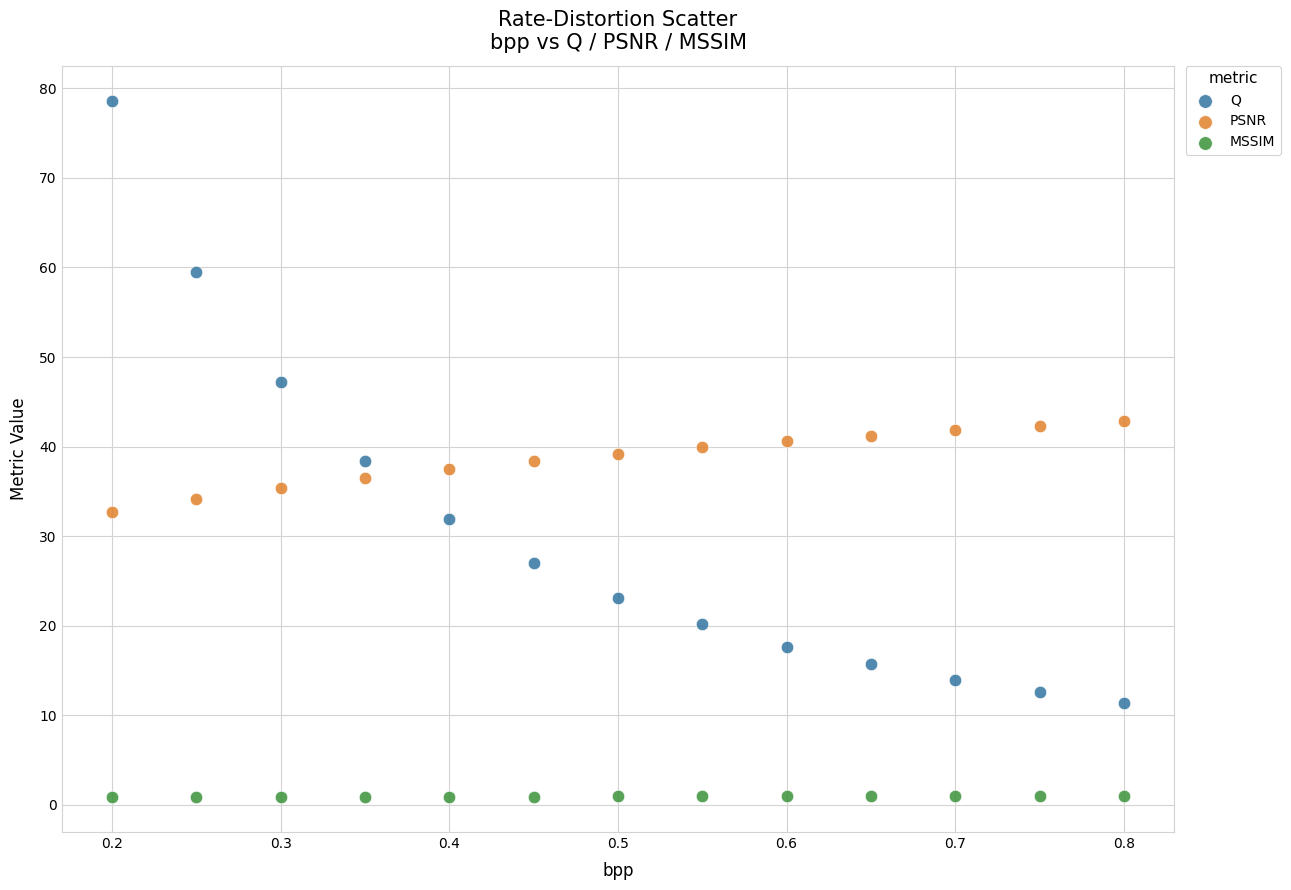

Which series reaches the maximum Y coordinate?

Q